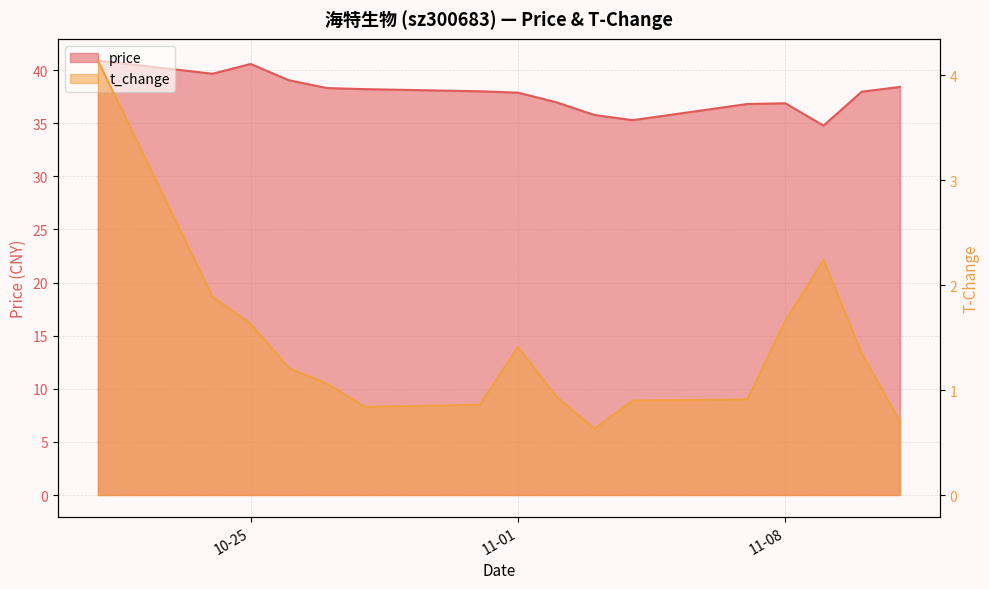

At which category does price reach its first local valley?

2022-10-24